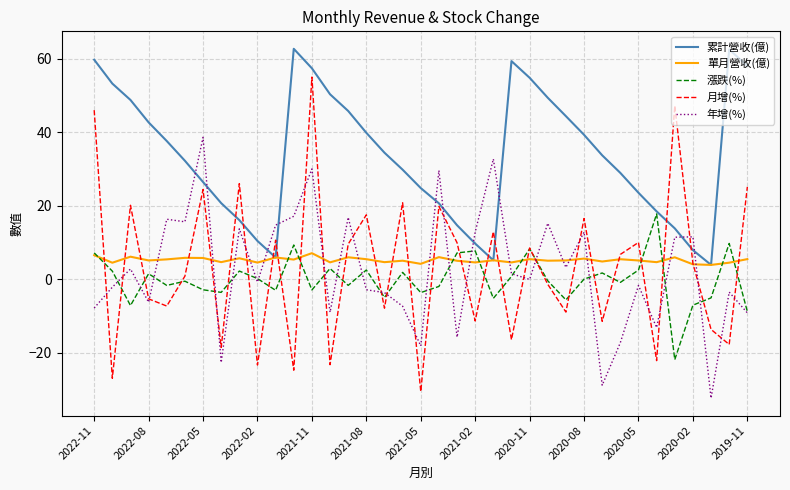

Which series has the largest range (max minus min)?

月增(%)